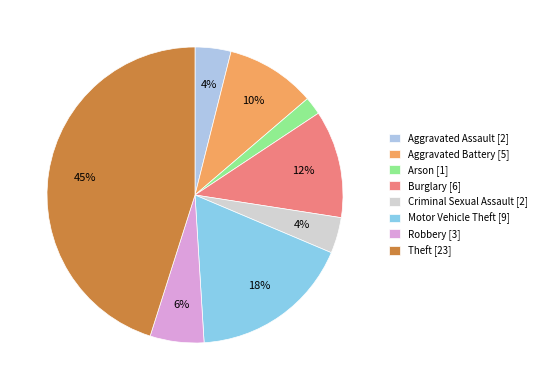

Which has a higher value, Theft or Robbery?

Theft